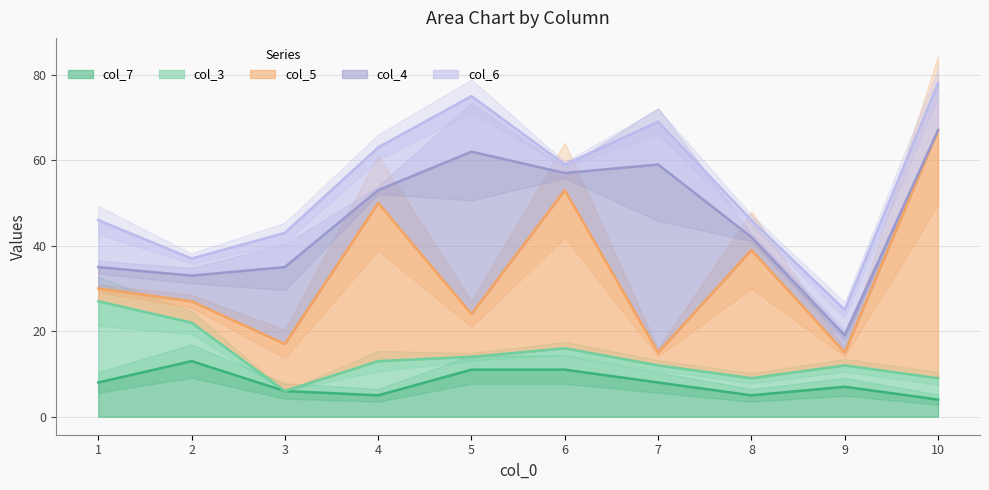

Is the value of col_6 at 4 greater than the value of col_5 at 7?

Yes